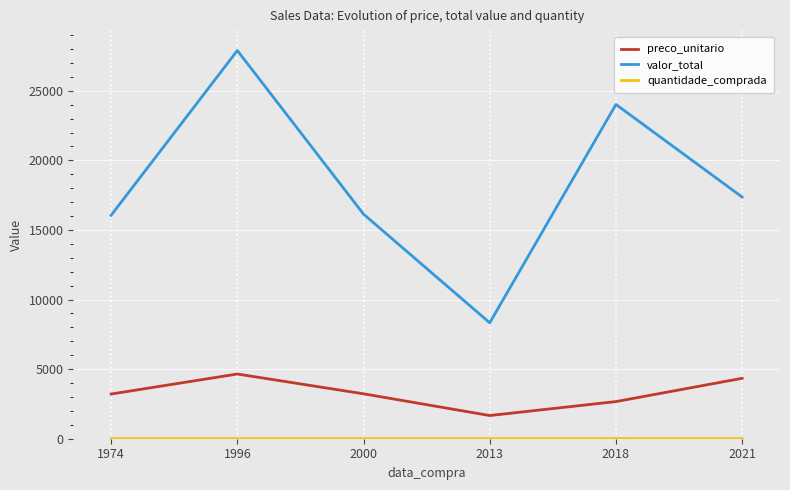

What is the maximum value shown in the chart?

27891.6